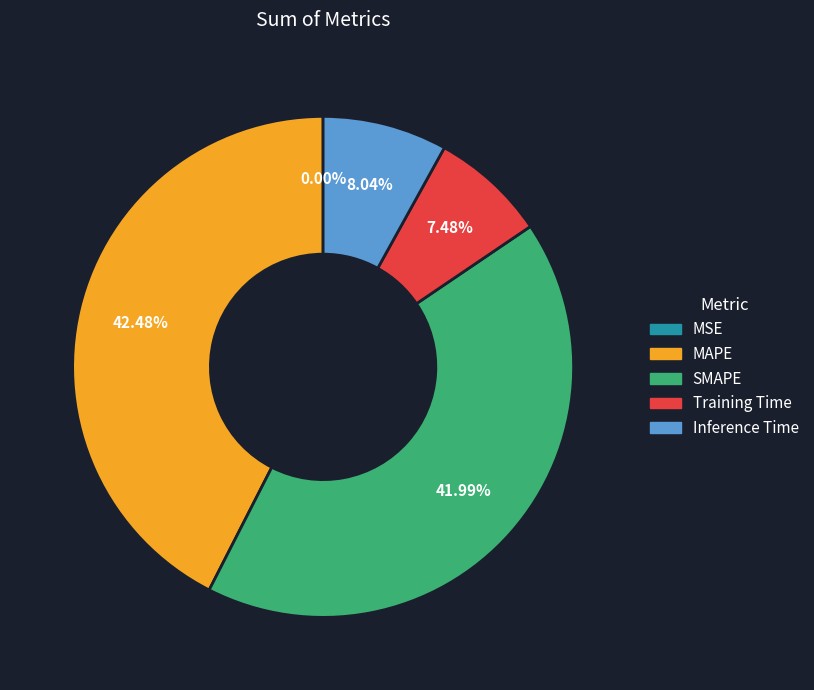

Which has a higher value, Training Time or SMAPE?

SMAPE